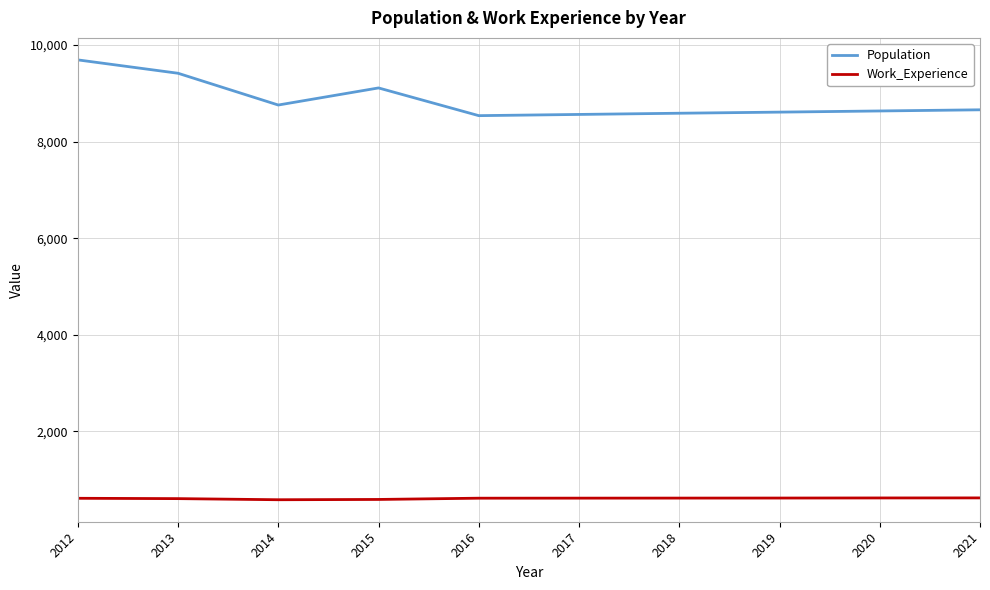

At which category is the sum across all series the highest?

2012